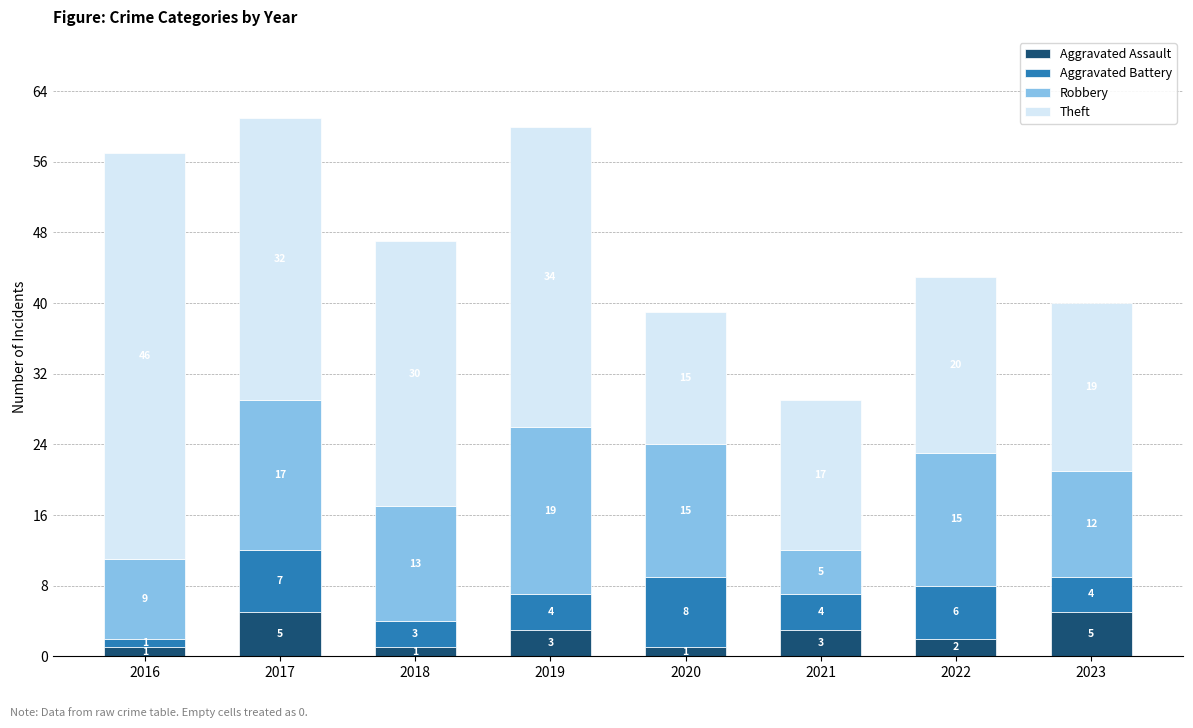

What are all the series names shown in the legend?

Aggravated Assault, Aggravated Battery, Robbery, Theft